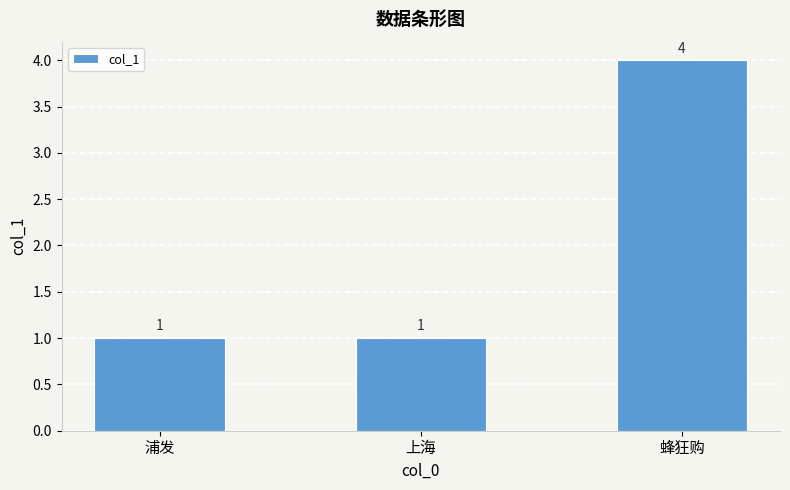

How many values are between 1 and 4?

3